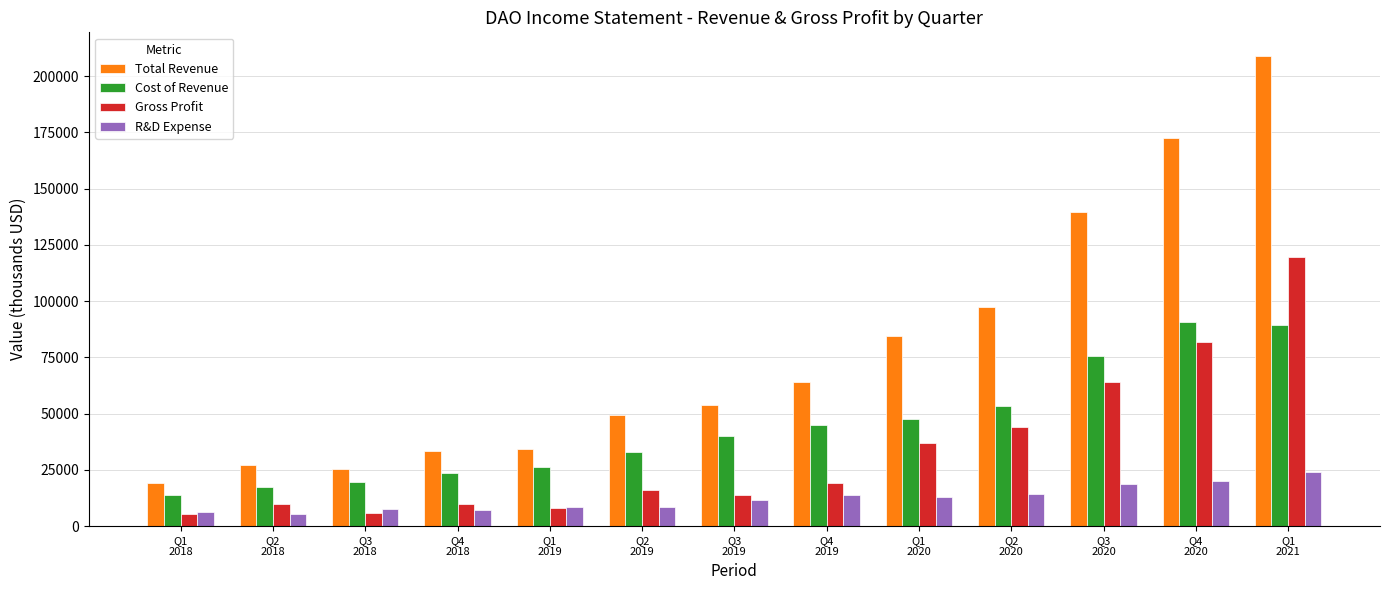

What is the label of the 11th bar from the left?

Q3
2020